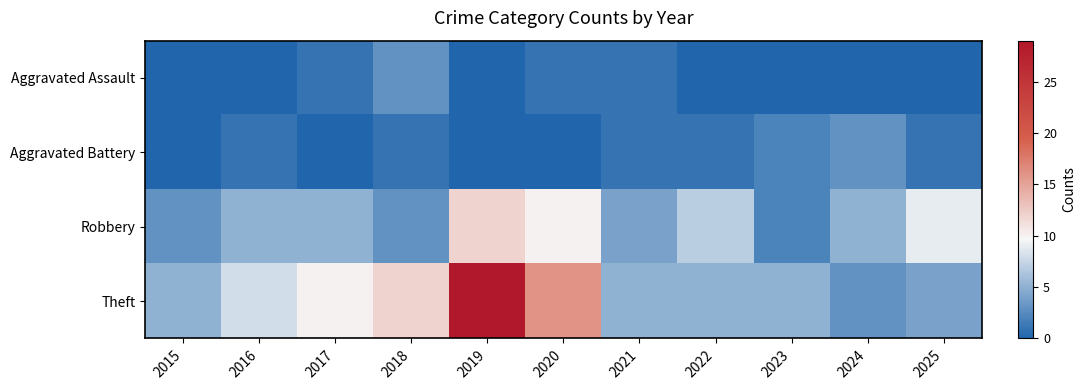

At how many categories does at least one series exceed 14?

2